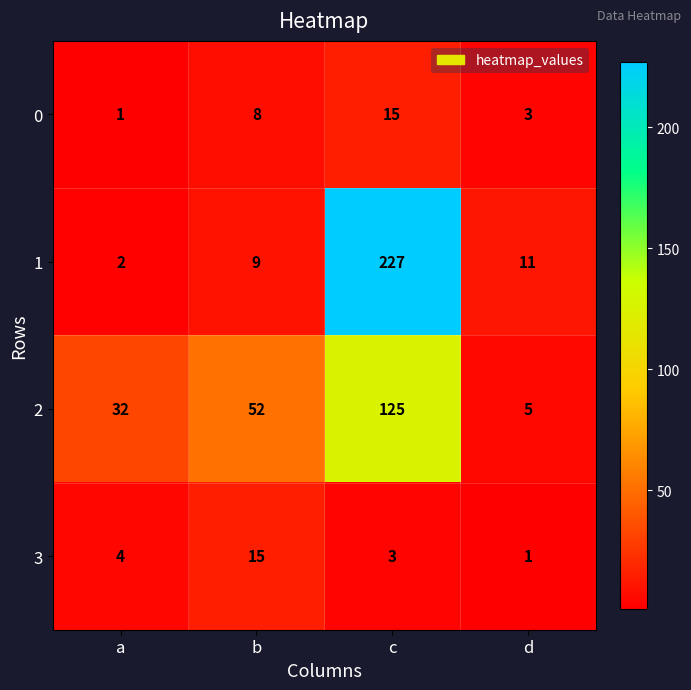

At which label does 2 reach its minimum?

d